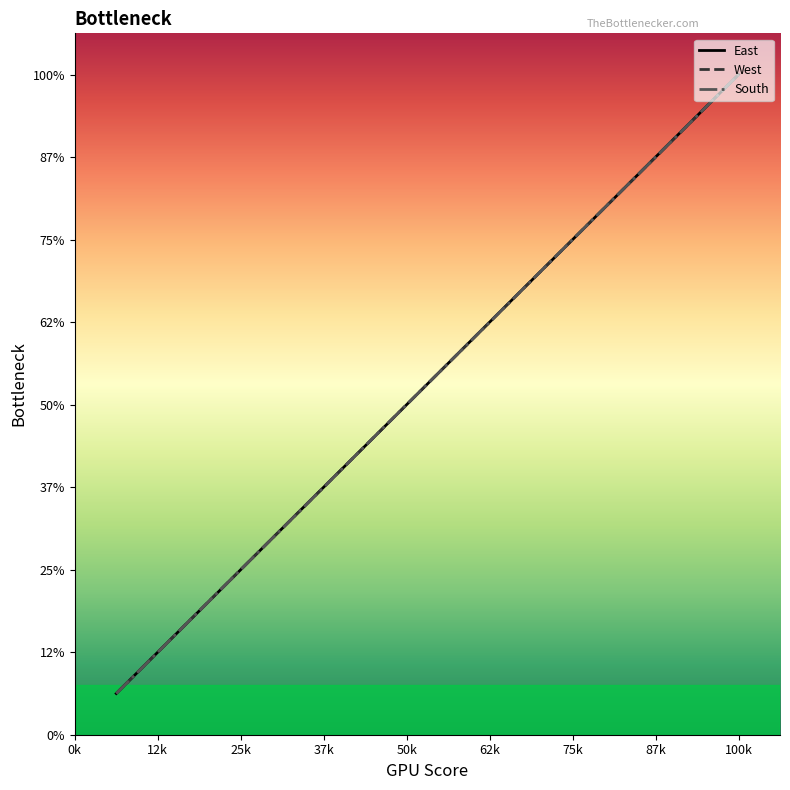

Is this an area chart (filled region under the line)?

No